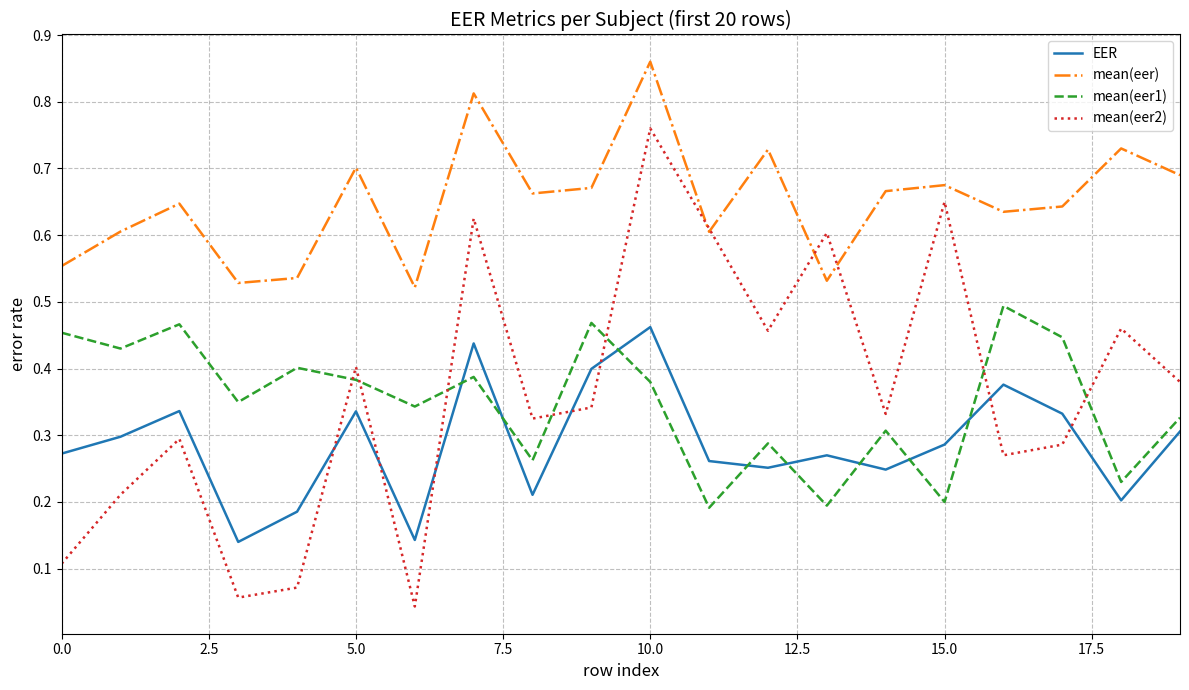

True or false: mean(eer1) and mean(eer) cross at least once.

False